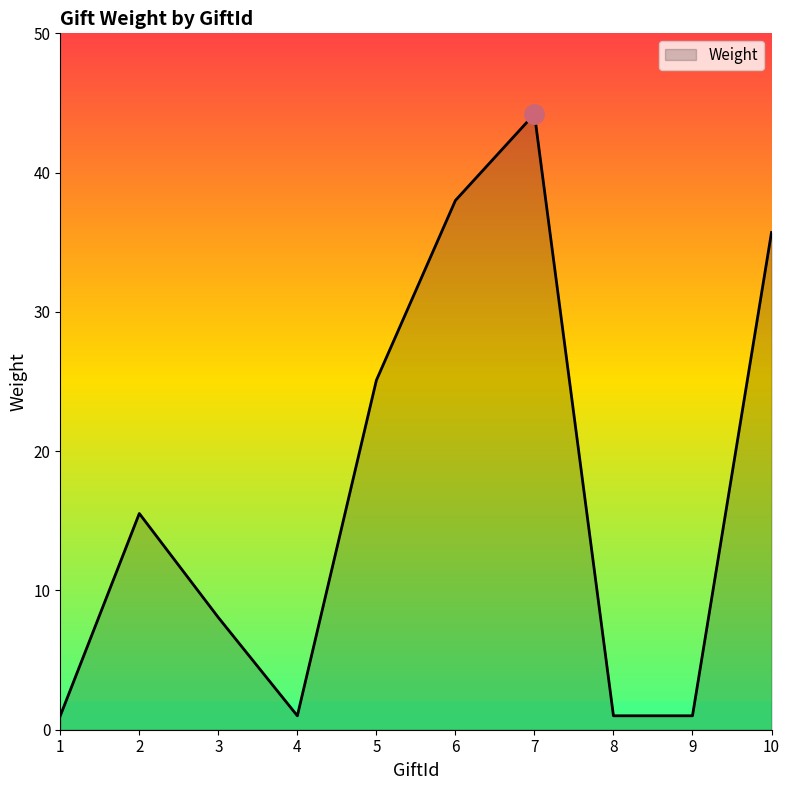

What is the sum of all values?

170.6